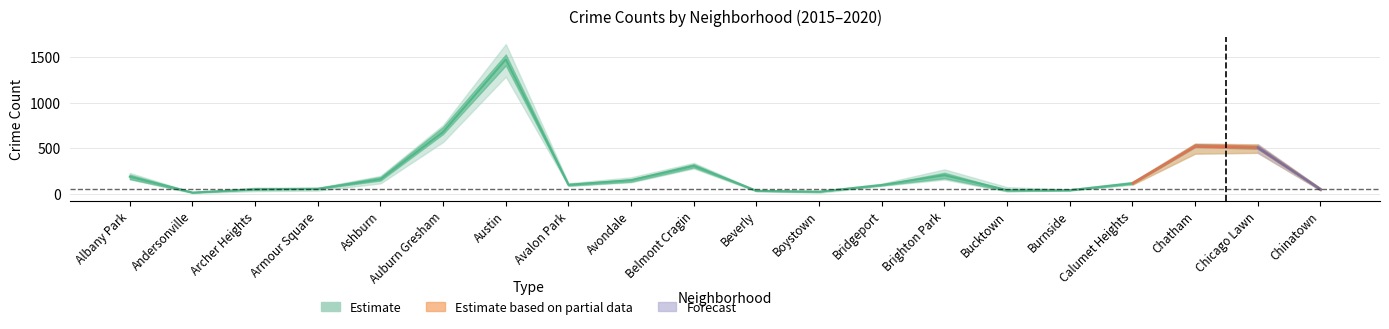

Is this an area chart (filled region under the line)?

No